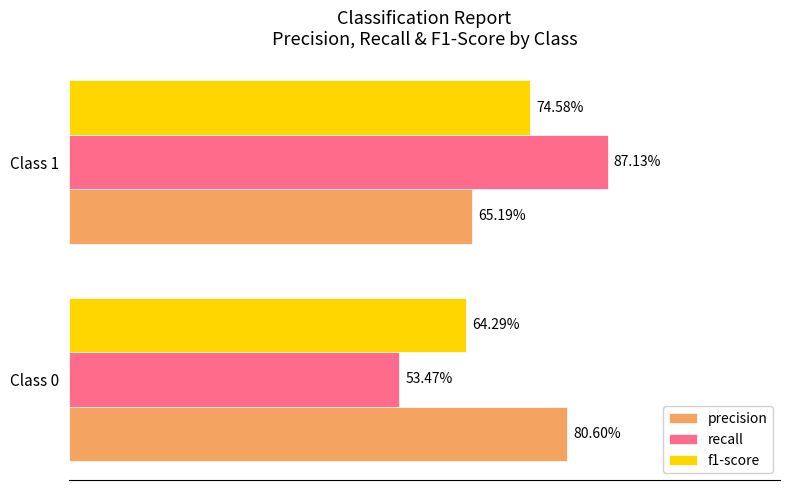

What is the value of the recall bar at the 1st from the left?

0.5